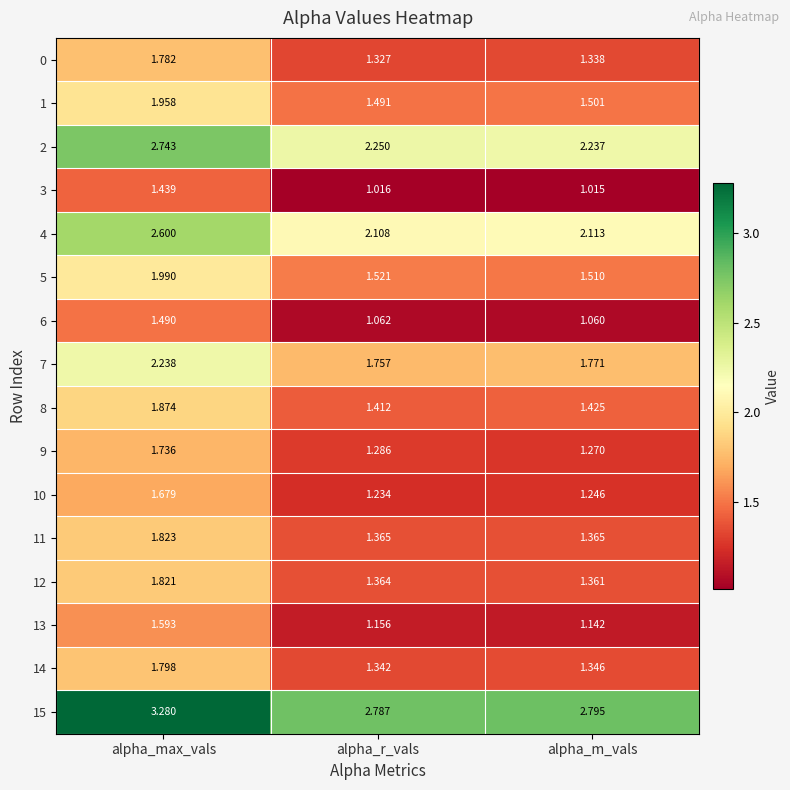

Which label corresponds to the smallest value in the chart?

alpha_m_vals